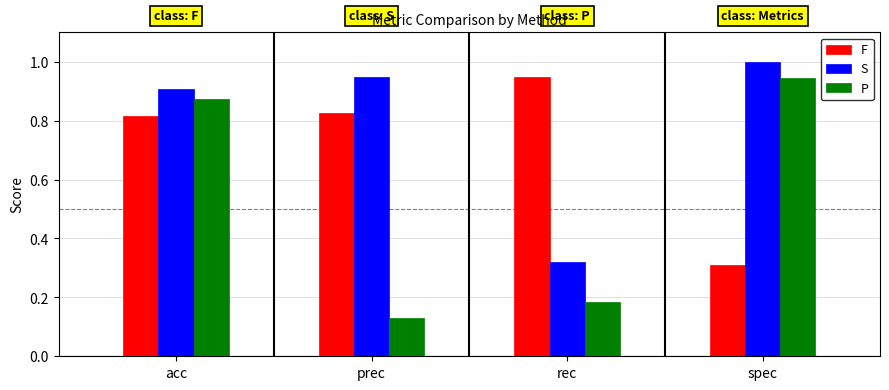

List the labels in order of S value, smallest first.

rec, acc, prec, spec